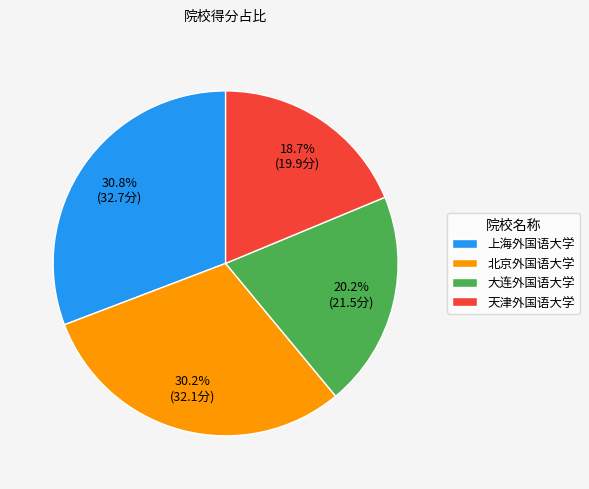

To the nearest percent, what is the difference between the 天津外国语大学 and 上海外国语大学 slice percentages?

12%